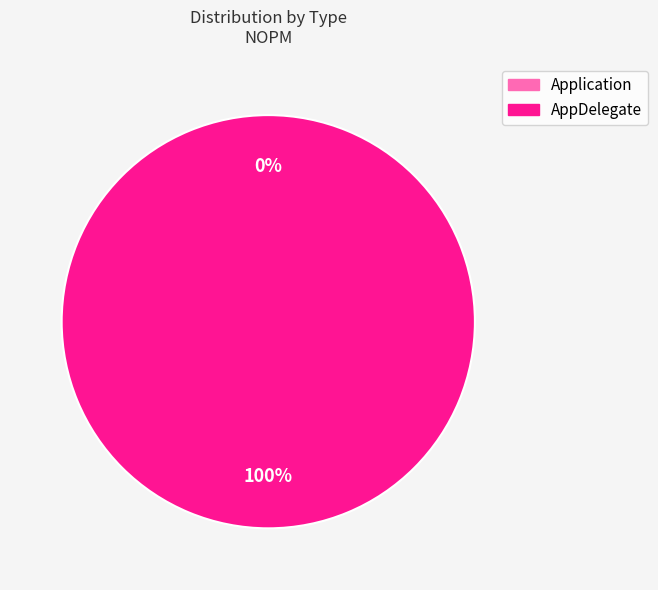

How many segments does this pie chart have?

2